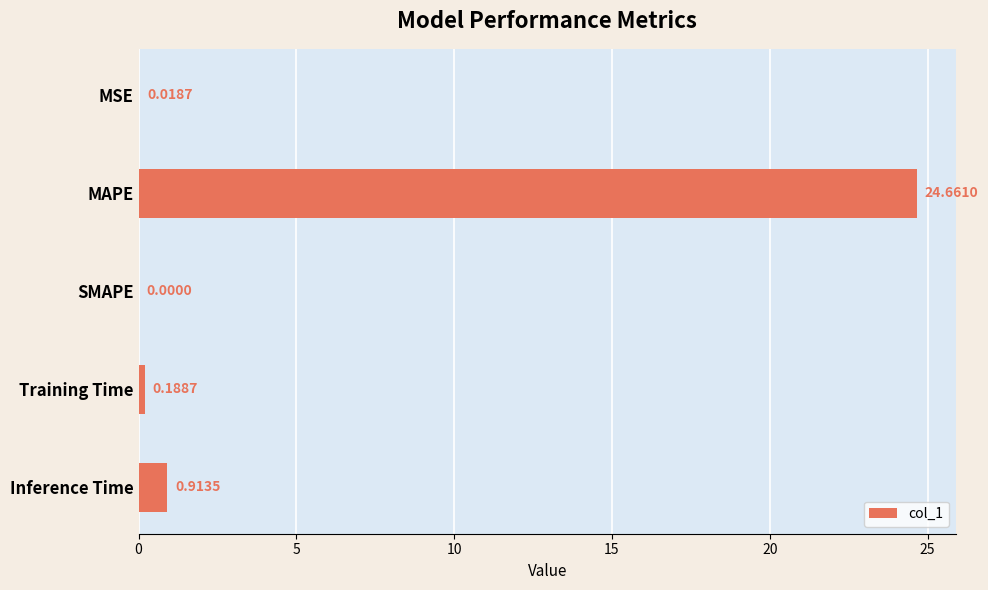

What is the sum of all values?

25.8